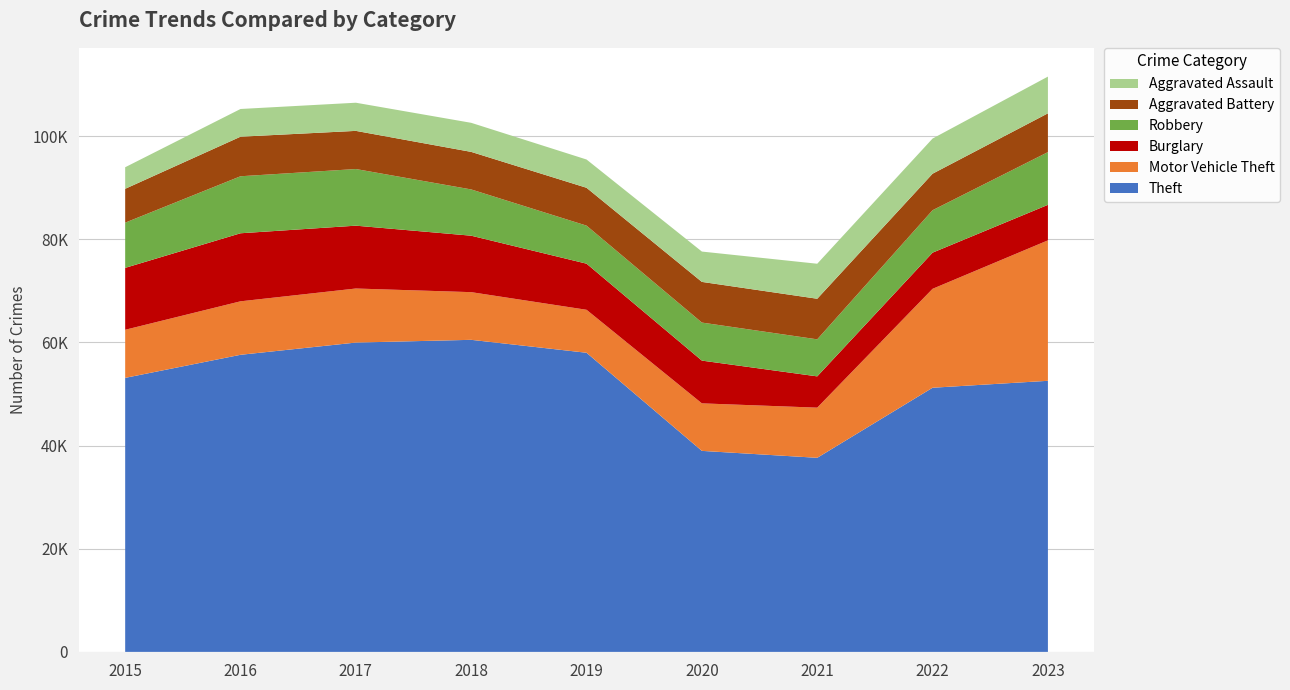

Reading left to right, what are all the values shown in this chart?

Theft: 2015=53132	2016=57606	2017=59977	2018=60508	2019=58001	2020=38976	2021=37632	2022=51218	2023=52562
Motor Vehicle Theft: 2015=9325	2016=10369	2017=10481	2018=9244	2019=8332	2020=9213	2021=9725	2022=19182	2023=27232
Burglary: 2015=12005	2016=13195	2017=12185	2018=10946	2019=8941	2020=8290	2021=6065	2022=7011	2023=6886
Robbery: 2015=8764	2016=11054	2017=10982	2018=8970	2019=7377	2020=7374	2021=7181	2022=8228	2023=10225
Aggravated Battery: 2015=6566	2016=7671	2017=7398	2018=7281	2019=7339	2020=7888	2021=7870	2022=7079	2023=7521
Aggravated Assault: 2015=4179	2016=5372	2017=5458	2018=5636	2019=5481	2020=5882	2021=6787	2022=6815	2023=7121